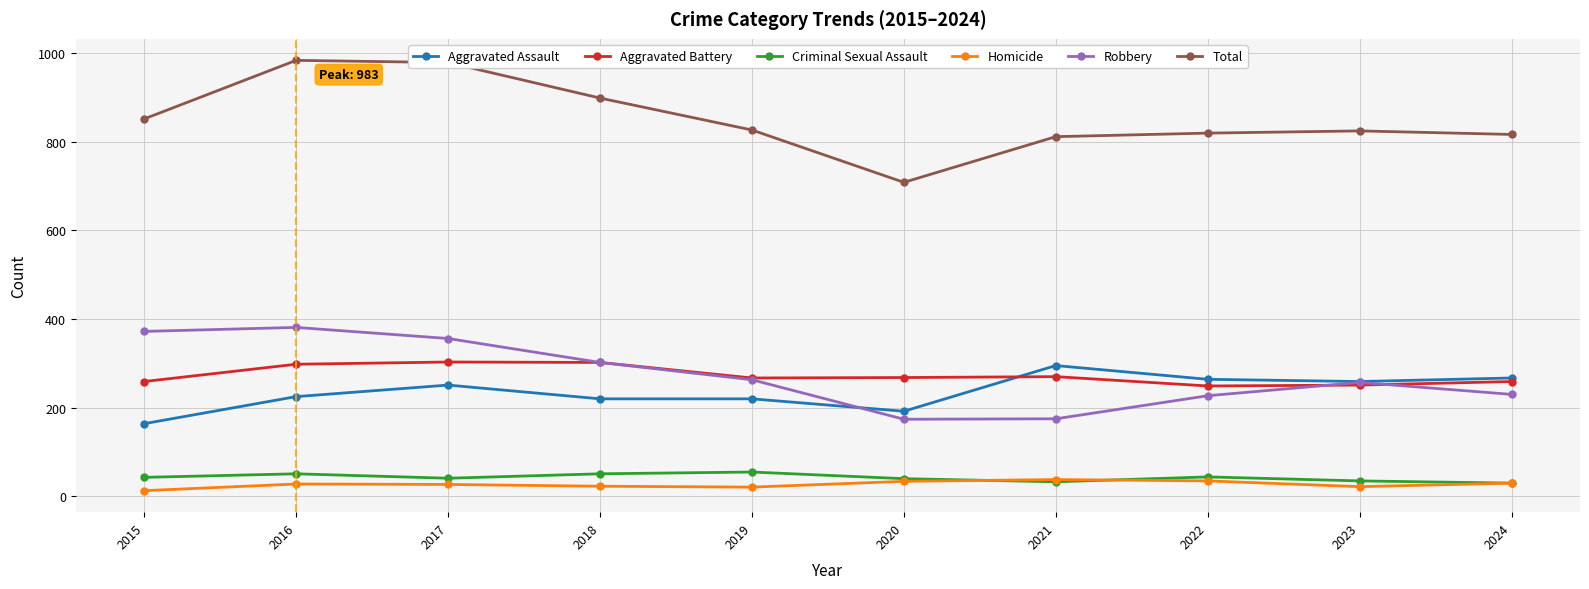

What is the minimum value for Robbery?

174